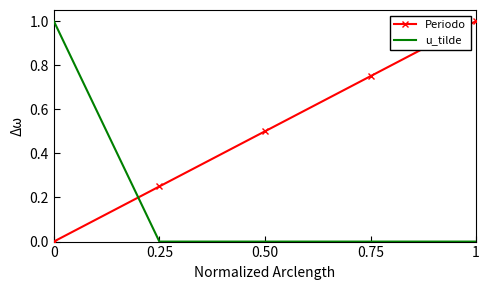

Is it true that u_tilde equals 0.7 at 0.50?

False